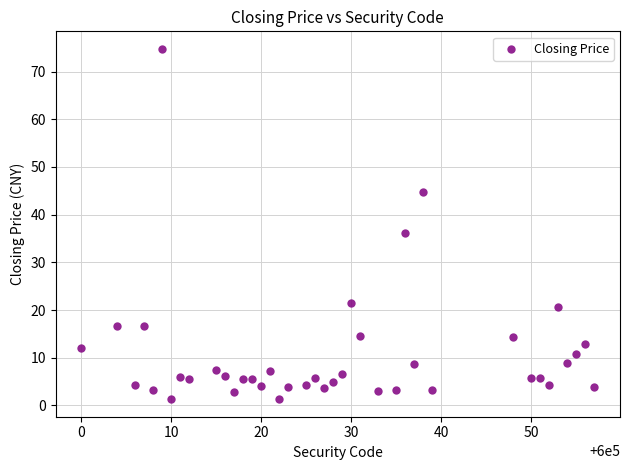

What Y value in the scatter plot is closest to 38?

36.2